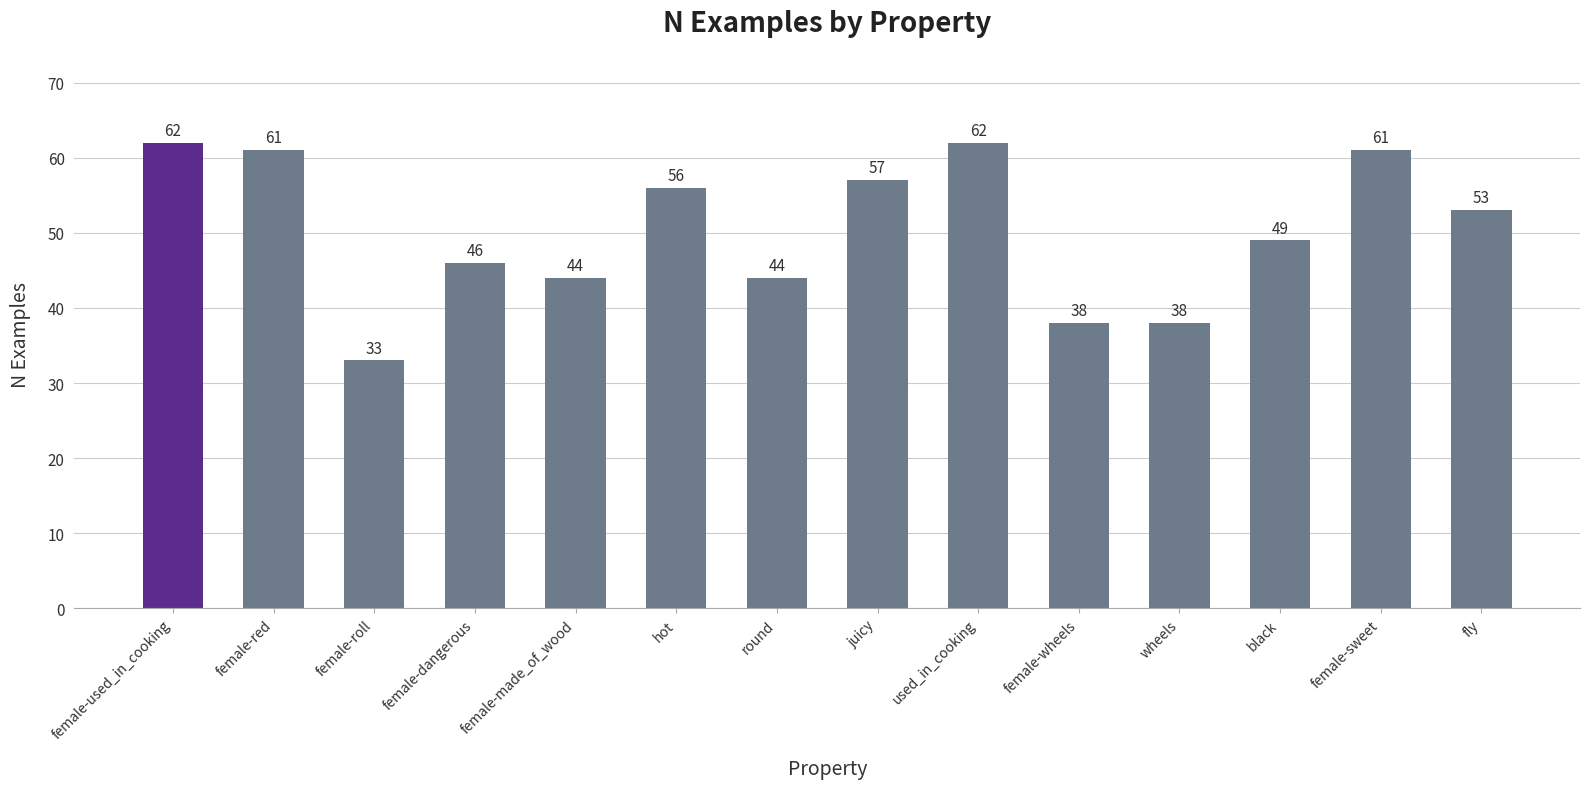

Which has a higher value, female-made_of_wood or hot?

hot